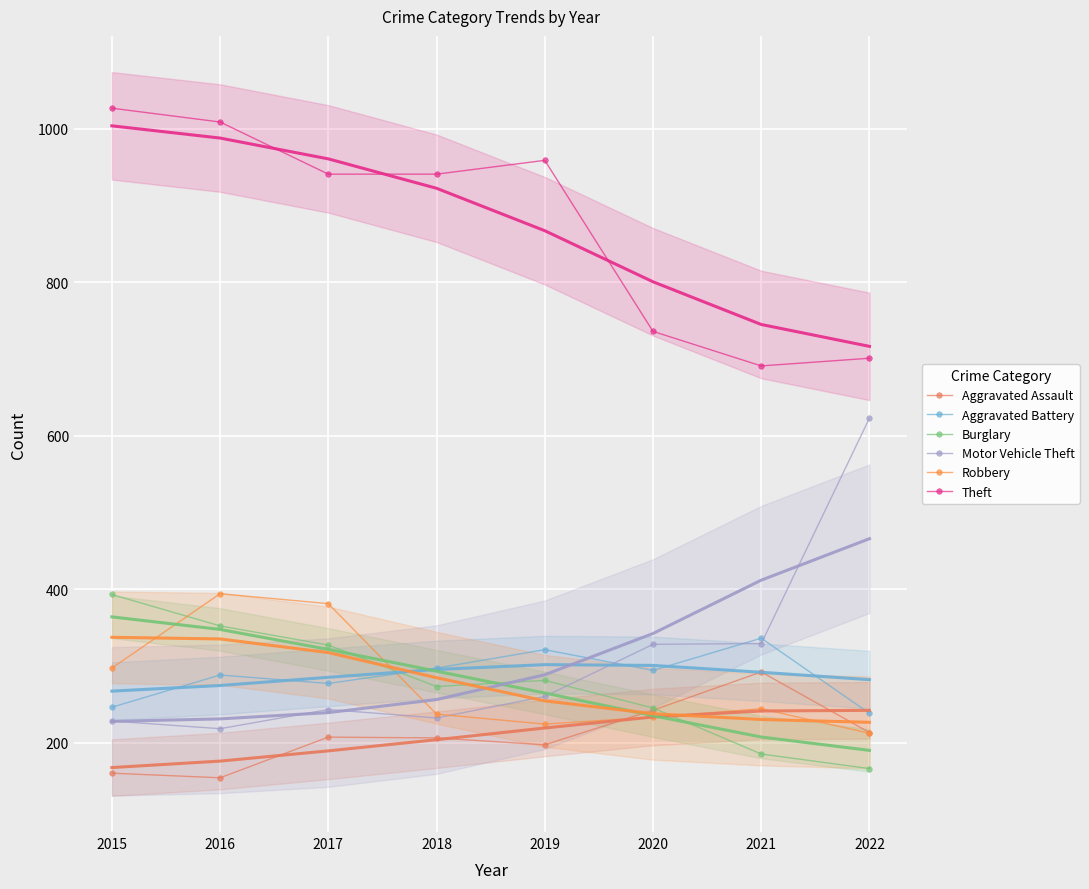

Reading left to right, list all the values displayed in this chart.

Aggravated Assault: 2015=160	2016=154	2017=207	2018=206	2019=197	2020=242	2021=292	2022=213
Aggravated Battery: 2015=246	2016=288	2017=277	2018=297	2019=321	2020=294	2021=336	2022=238
Burglary: 2015=393	2016=352	2017=327	2018=273	2019=281	2020=245	2021=185	2022=166
Motor Vehicle Theft: 2015=228	2016=218	2017=243	2018=232	2019=260	2020=328	2021=329	2022=623
Robbery: 2015=297	2016=394	2017=381	2018=237	2019=224	2020=233	2021=244	2022=212
Theft: 2015=1027	2016=1009	2017=941	2018=941	2019=959	2020=736	2021=691	2022=701